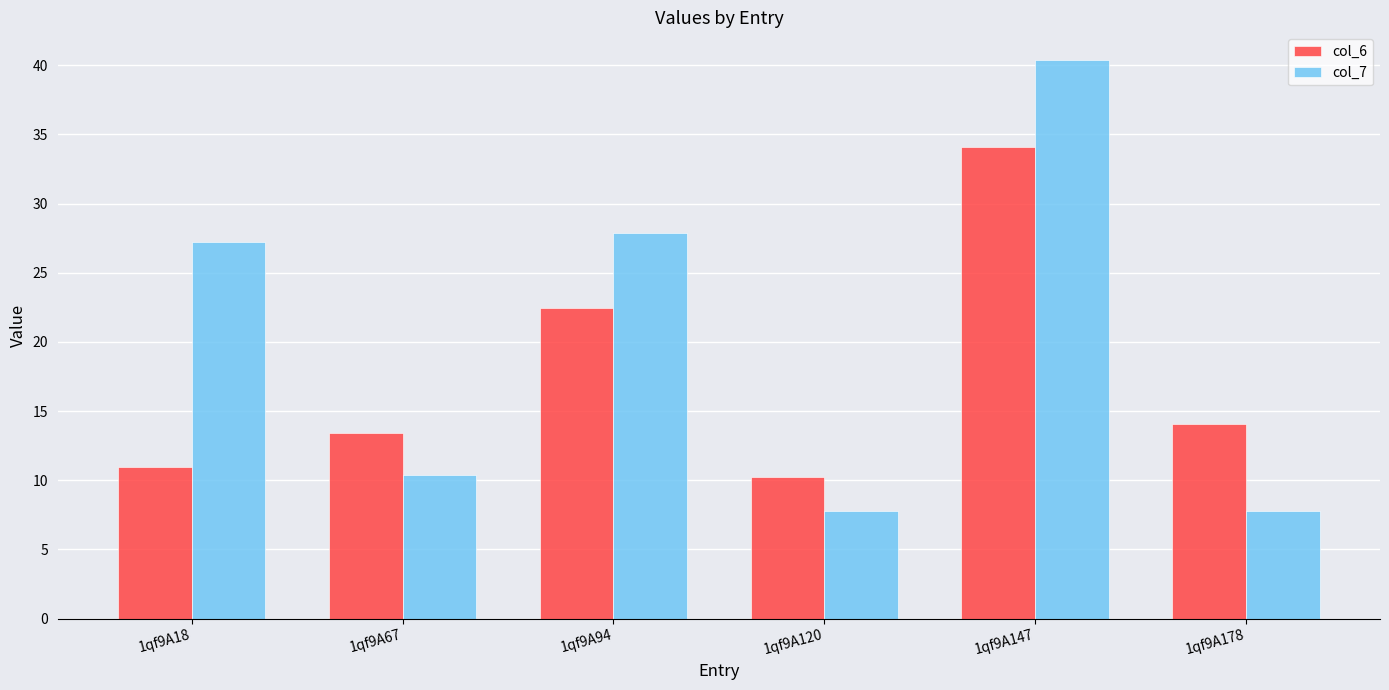

What is the difference between the maximum and minimum values in the col_7 series?

32.6